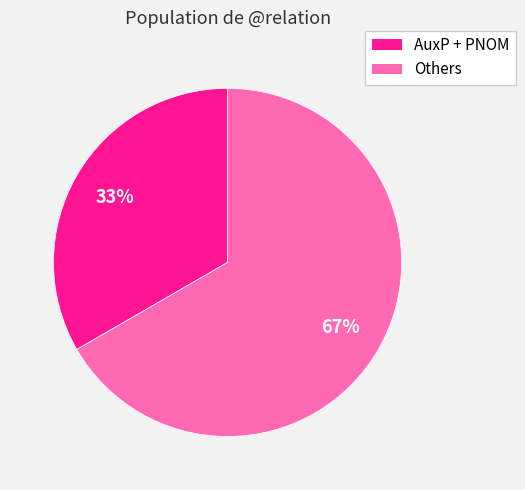

Is there a majority slice in this chart?

Yes